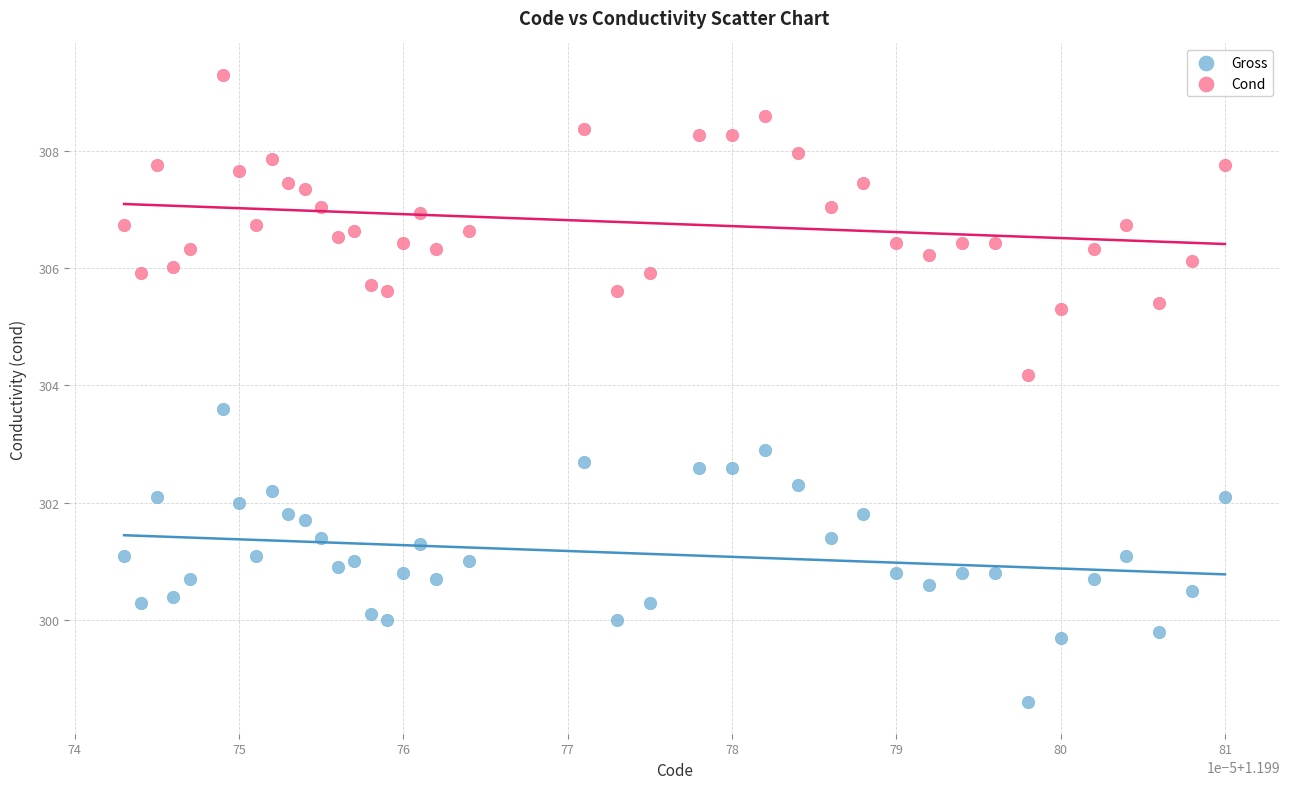

What are all the series names shown in the legend?

Gross, Cond